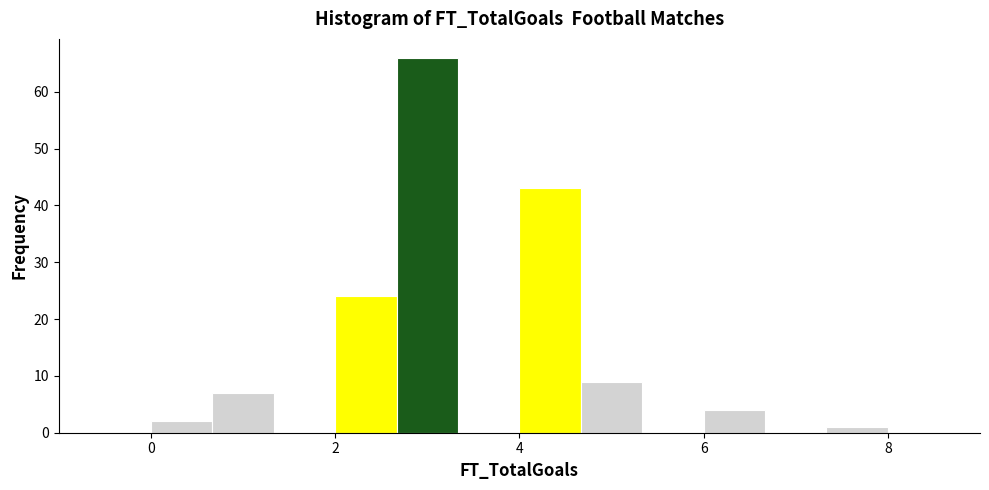

Read against the x-axis, roughly where is the centre of the tallest bar?

3.0